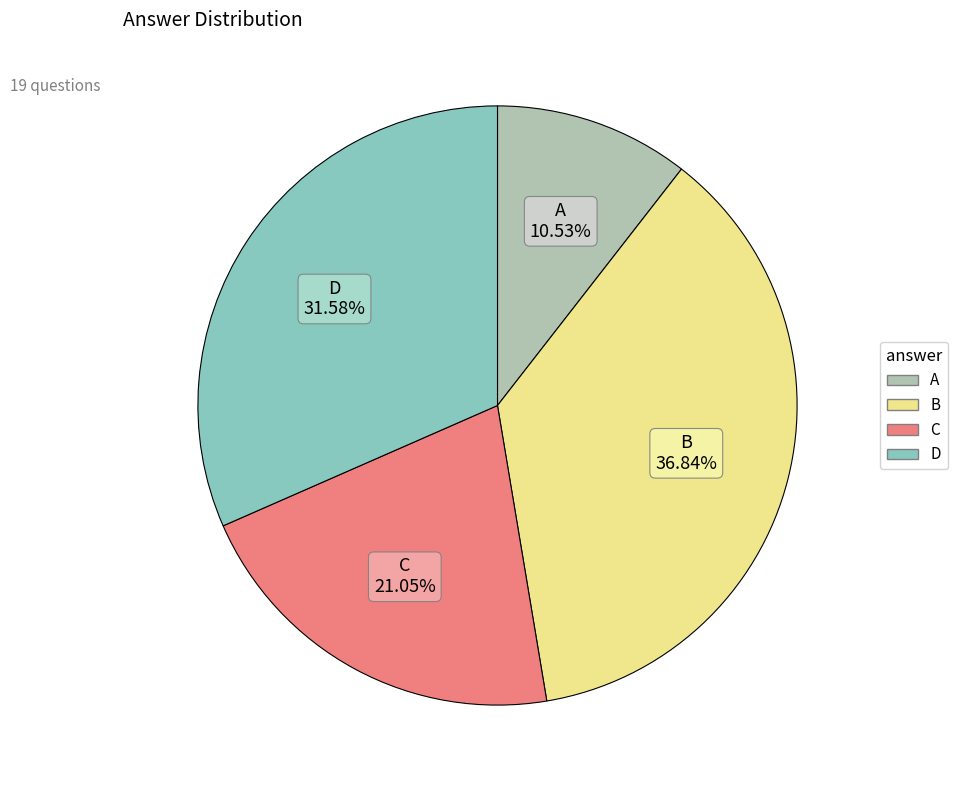

To the nearest percent, what is the difference between the A and D slice percentages?

21%